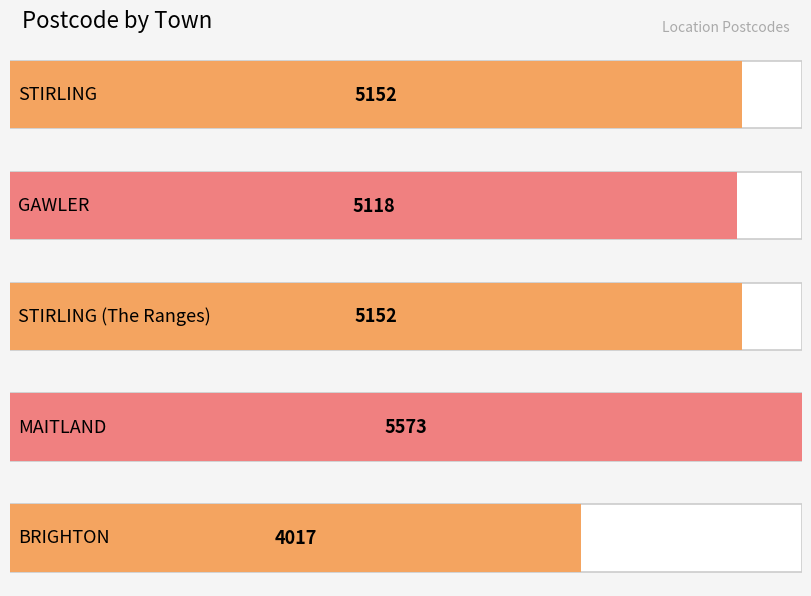

What position from the right is STIRLING?

5